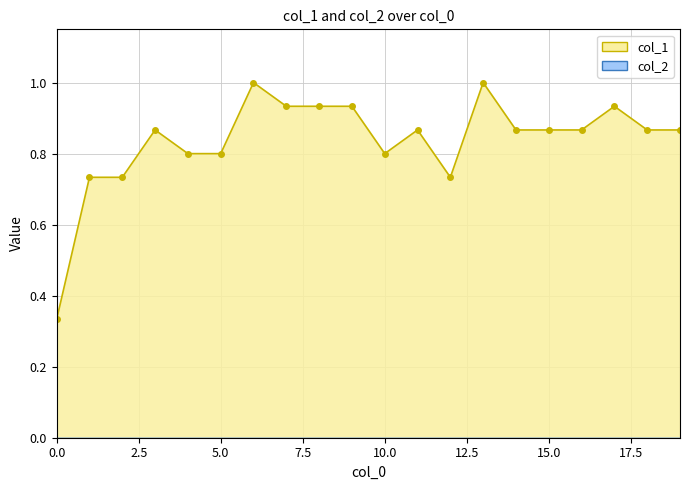

Rank the categories by value from highest to lowest.

6, 13, 7, 8, 9, 17, 3, 11, 14, 15, 16, 18, 19, 4, 5, 10, 1, 2, 12, 0